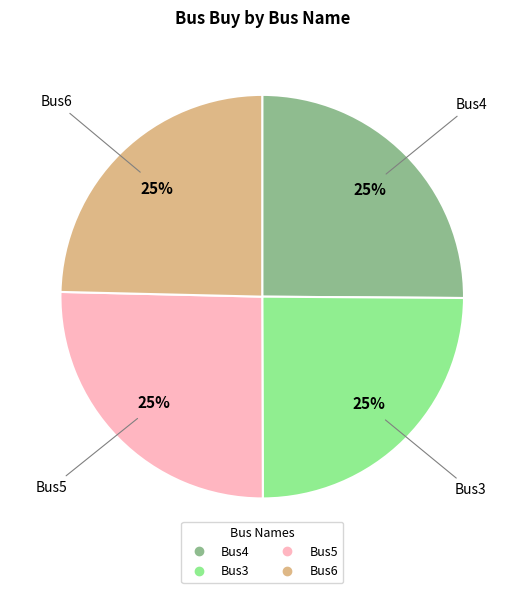

What percentage is the Bus6 slice, to the nearest percent?

25%